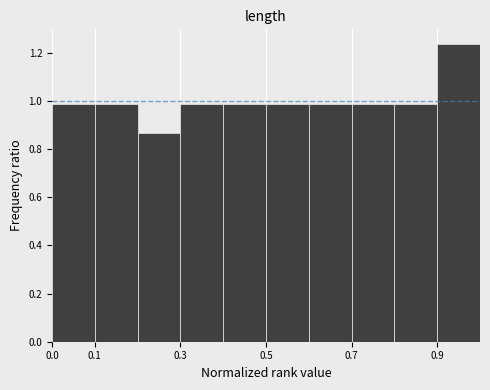

Reading left to right, list every bar in this chart as the range it spans on the x-axis followed by its height. The values are not printed on the chart, so give them approximately, as read against the axis.

0.0 to 0.1: 0.98
0.1 to 0.2: 0.98
0.2 to 0.3: 0.86
0.3 to 0.4: 0.98
0.4 to 0.5: 0.98
0.5 to 0.6: 0.98
0.6 to 0.7: 0.98
0.7 to 0.8: 0.98
0.8 to 0.9: 0.98
0.9 to 1.0: 1.24